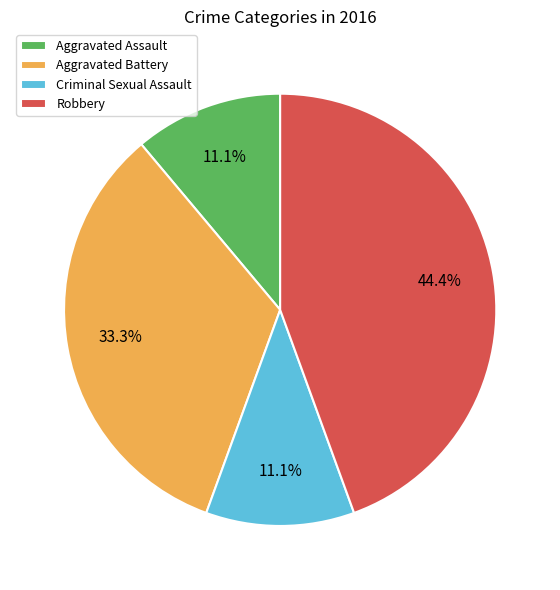

What is the largest slice in the pie chart?

Robbery